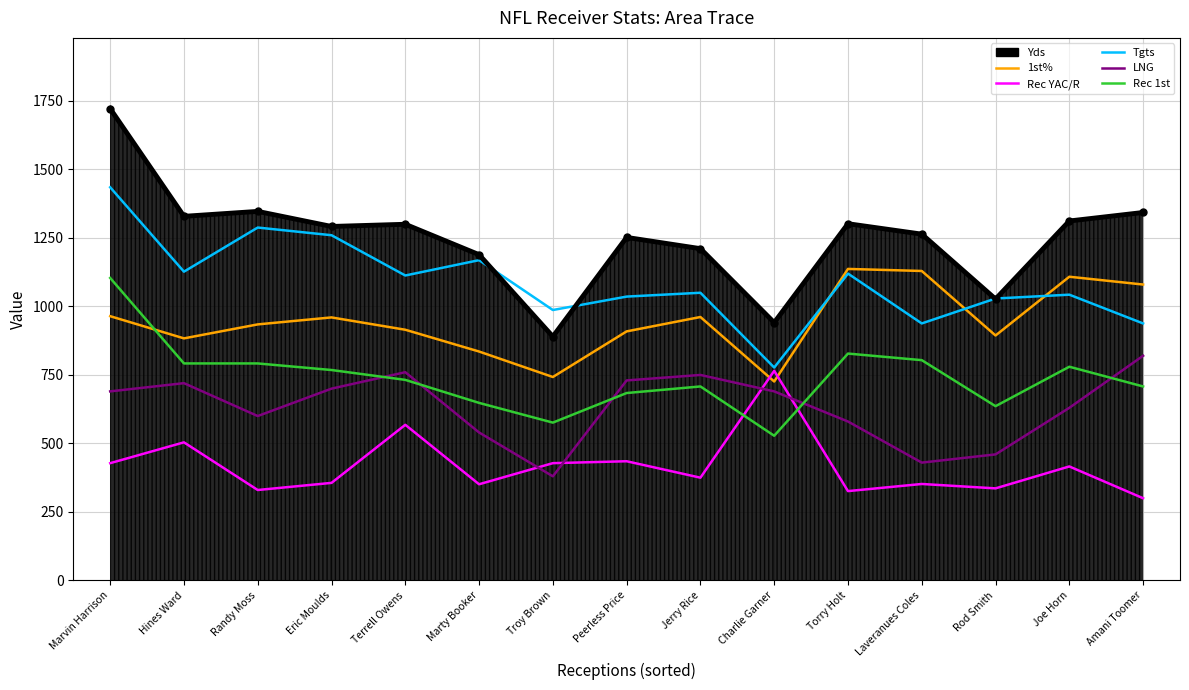

What is the sum of all LNG values?

9480.0